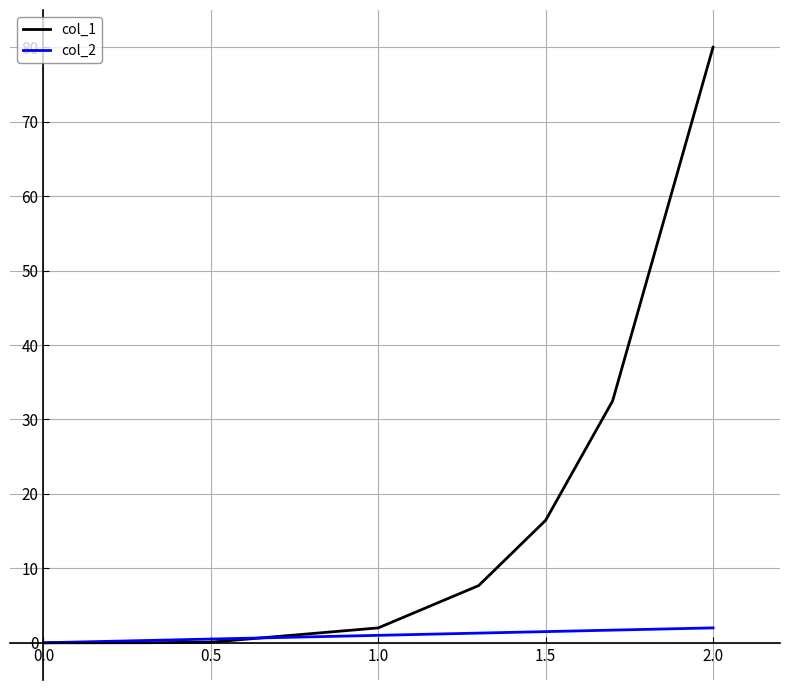

List the series in order of their overall mean, lowest first.

col_2, col_1